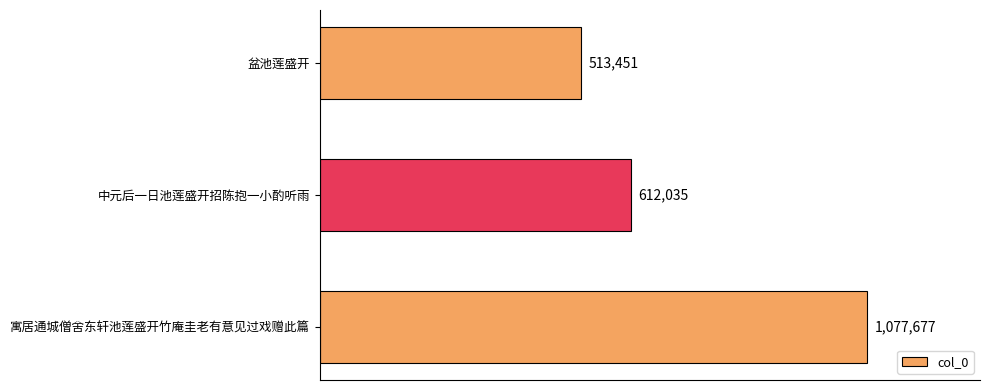

Are the bars horizontal?

Yes